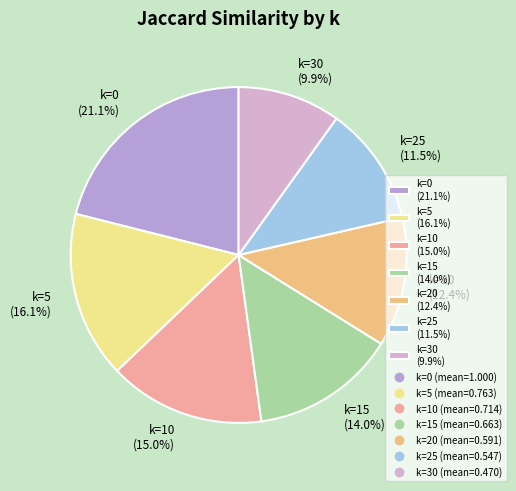

Which has a higher value, k=20 (12.4%) or k=10 (15.0%)?

k=10 (15.0%)